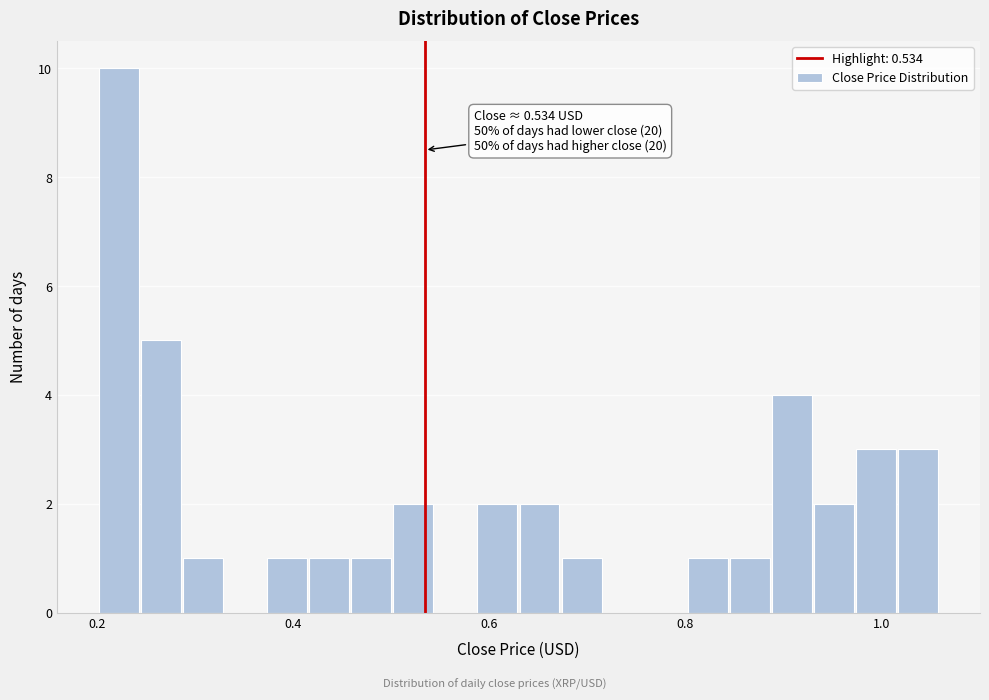

Read against the x-axis, roughly where is the centre of the tallest bar?

0.22